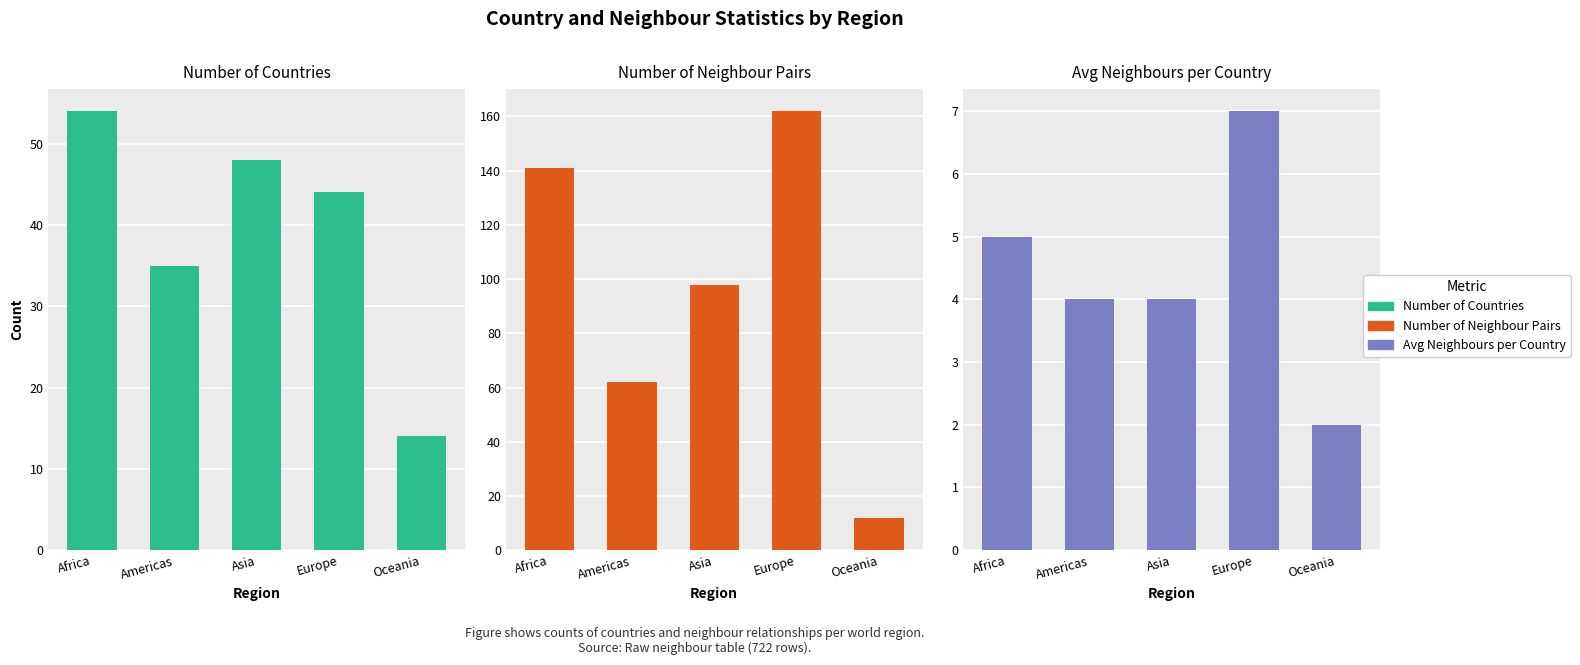

How many data points in Number of Countries are less than 44?

2